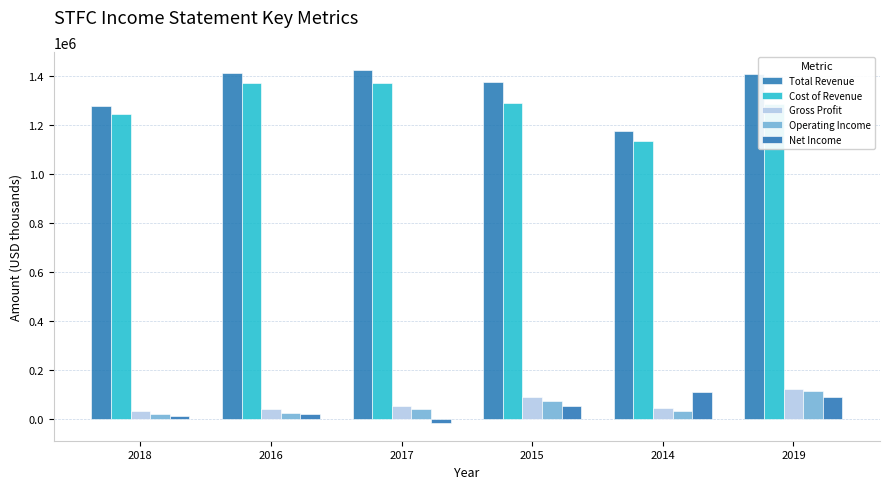

Rank the series by their maximum value, from lowest to highest.

Net Income, Operating Income, Gross Profit, Cost of Revenue, Total Revenue